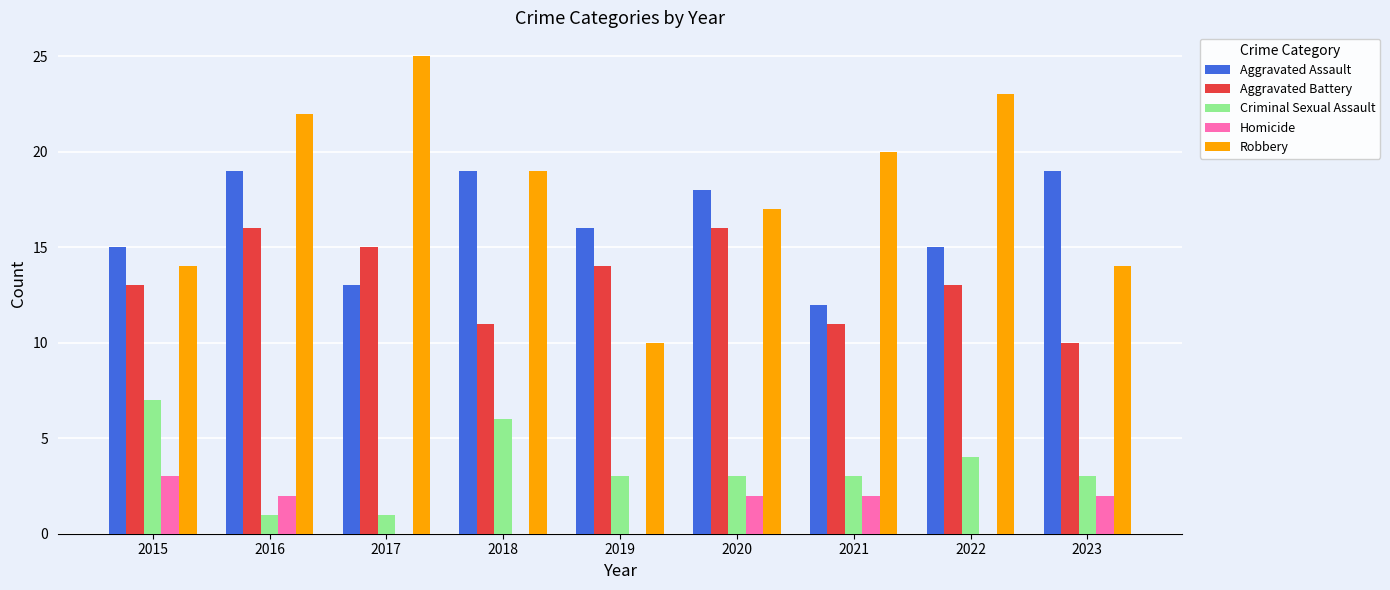

Which series has the largest range (max minus min)?

Robbery